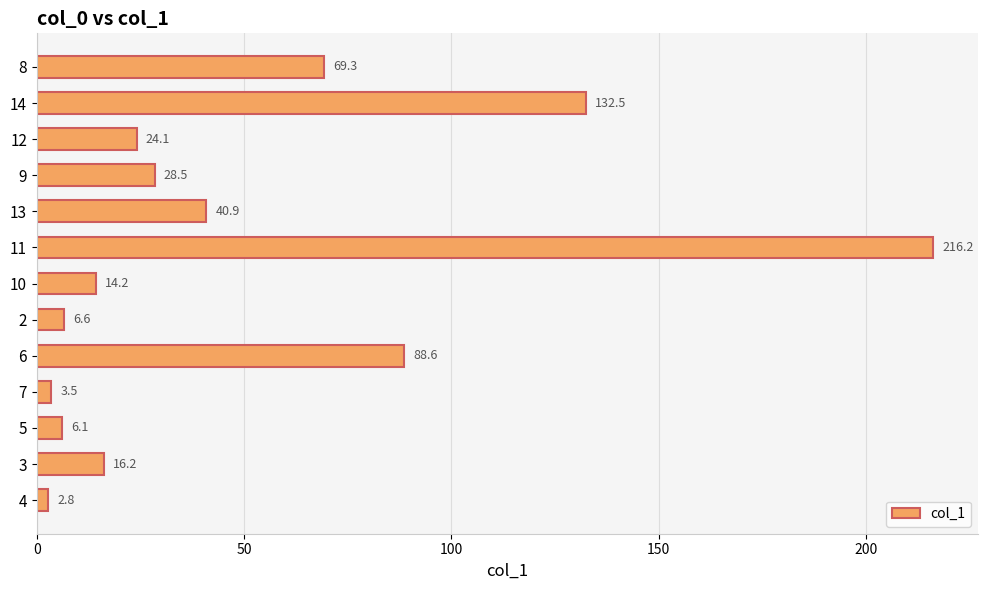

At which category does the chart reach its peak across all series?

11